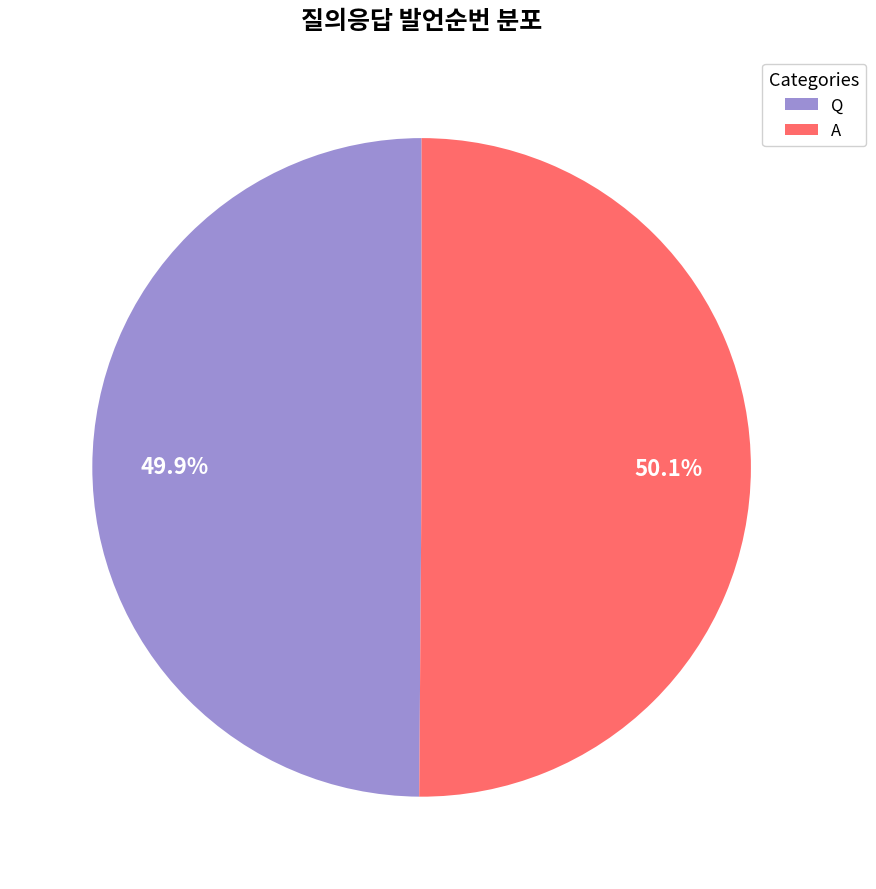

Is there any slice that represents more than half of the pie?

Yes